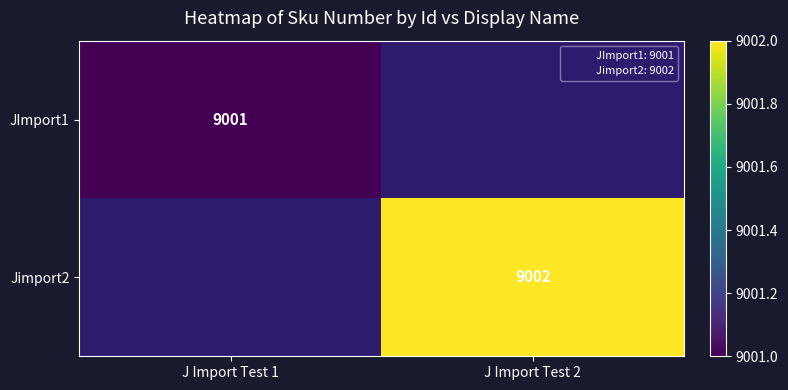

List the series in order of their overall mean, lowest first.

JImport1, Jimport2